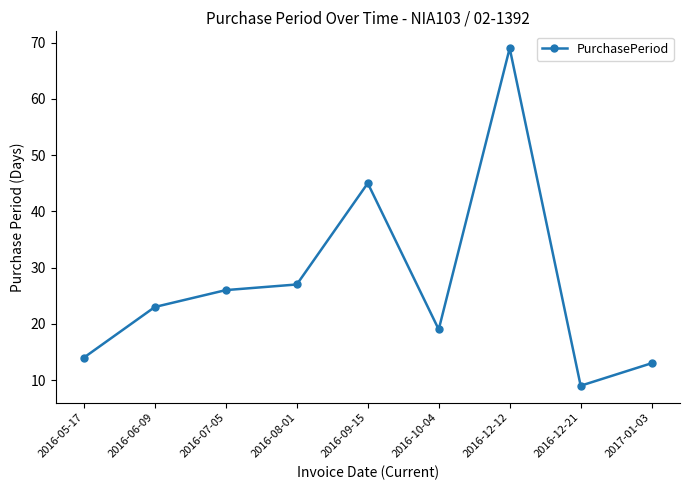

List the labels in order of value, smallest first.

2016-12-21, 2017-01-03, 2016-05-17, 2016-10-04, 2016-06-09, 2016-07-05, 2016-08-01, 2016-09-15, 2016-12-12